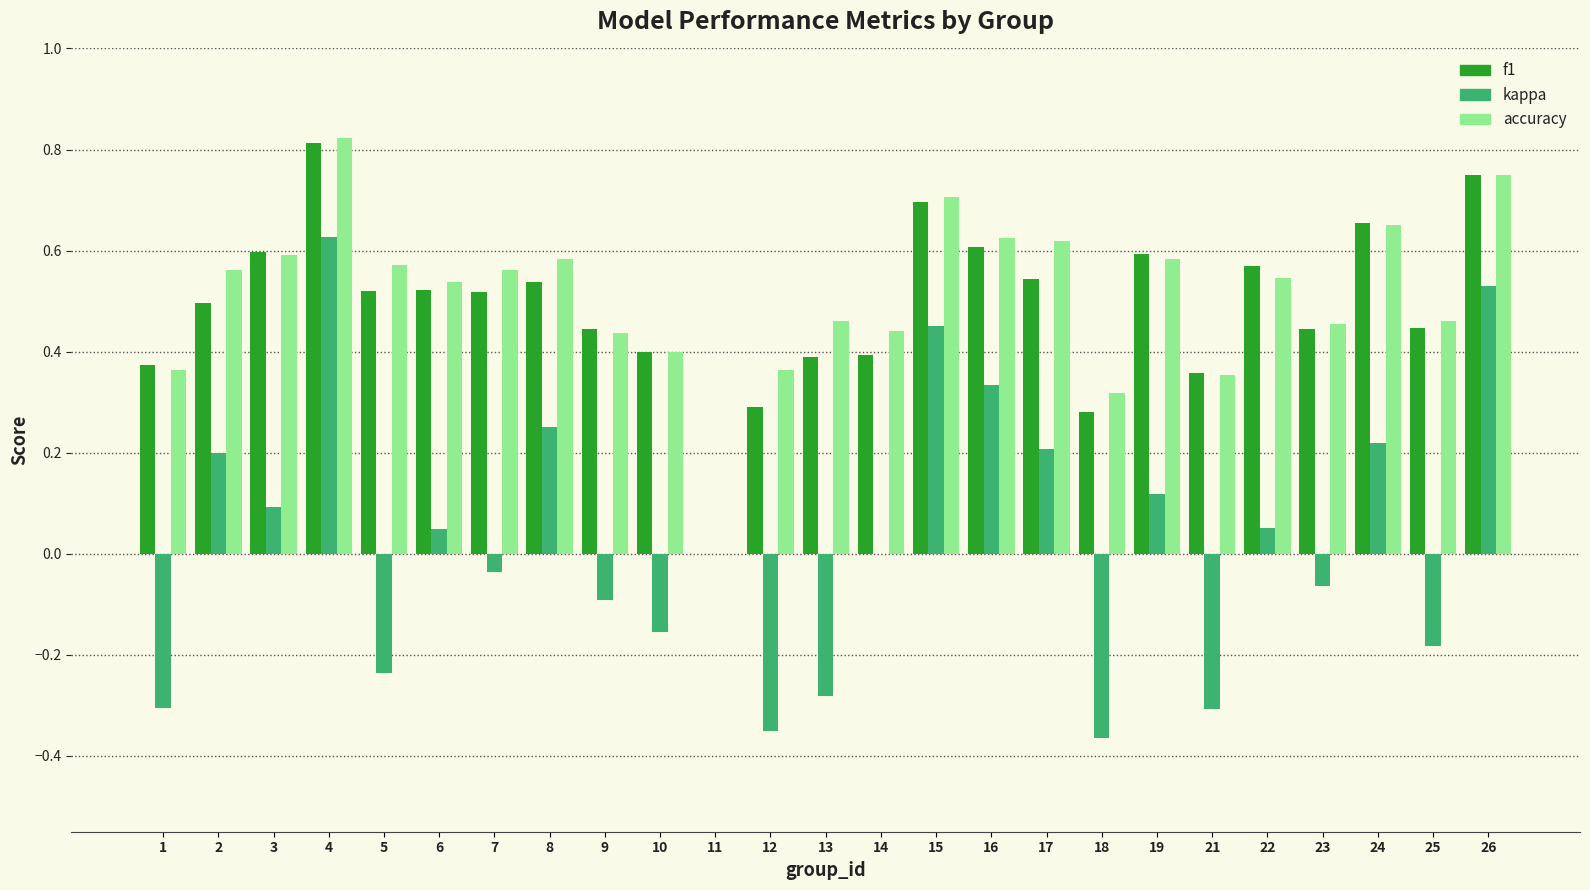

Which series has the widest spread of values?

kappa